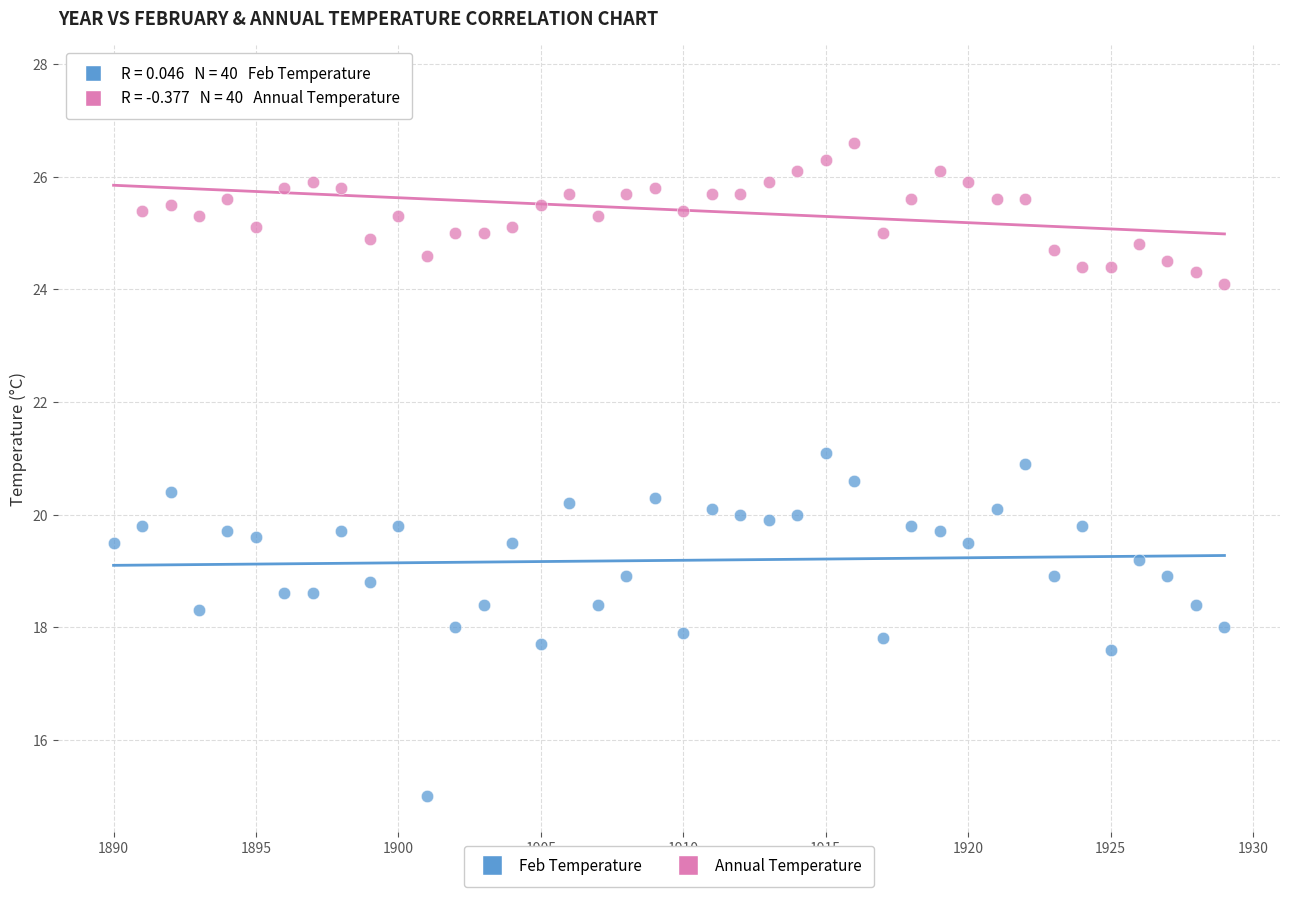

Which series contains the lowest Y value?

Feb Temperature